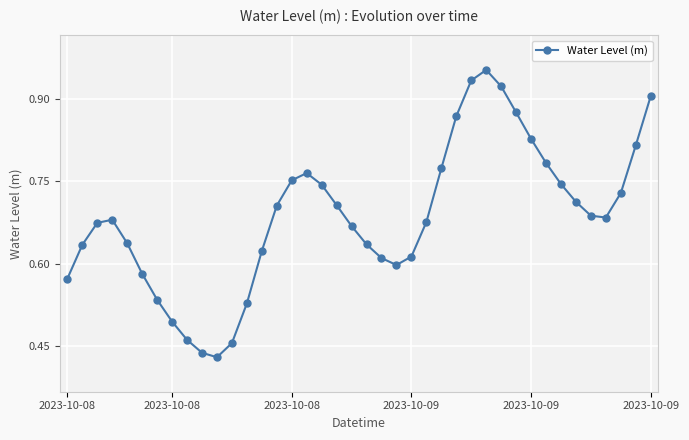

True or false: there are more than 2 points higher than both neighbors.

True